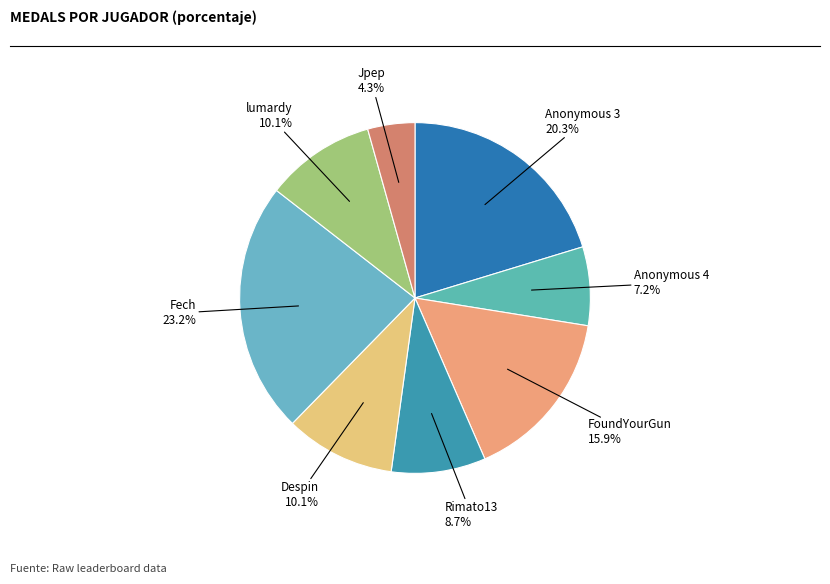

How many slices are in this pie chart?

8